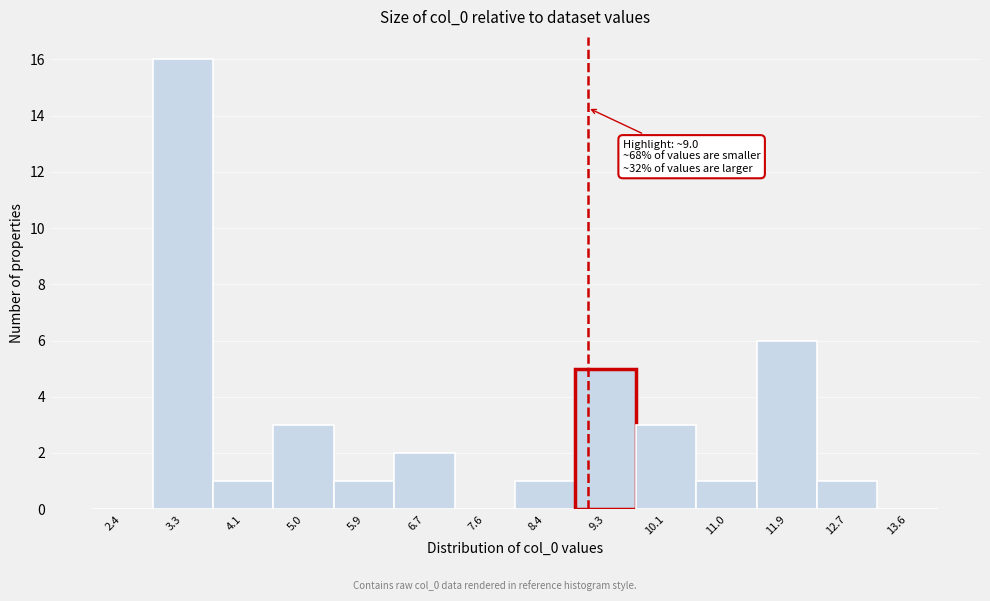

Which range on the x-axis has the tallest bar?

2.9 to 3.7